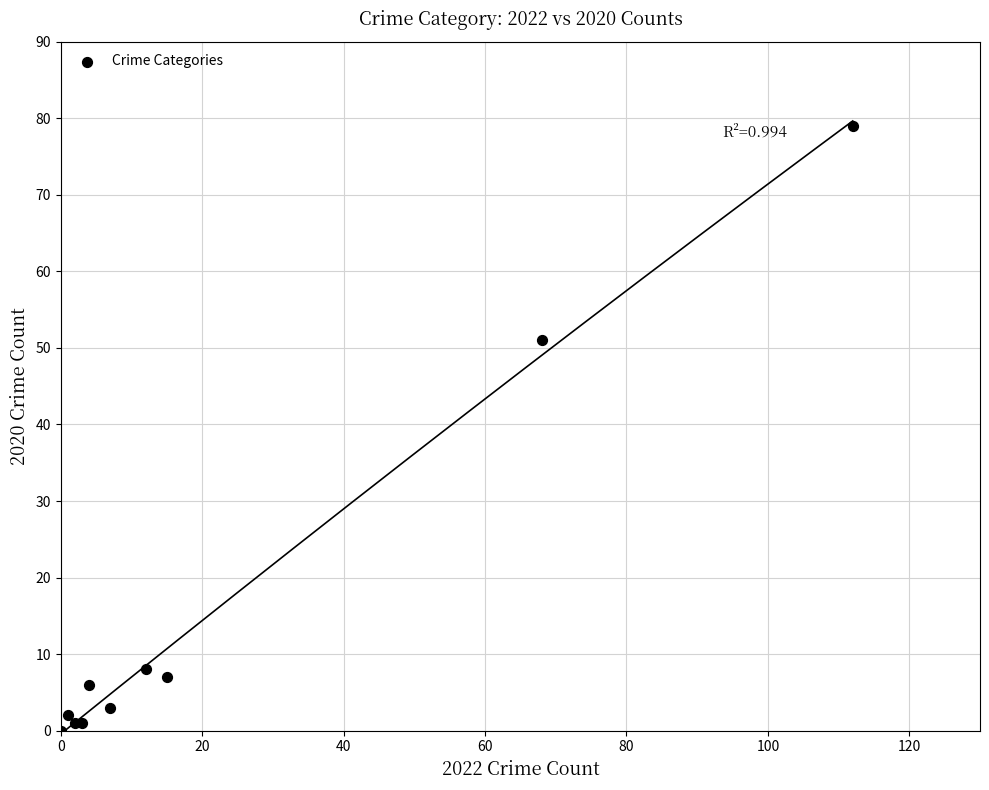

What Y value in the scatter plot is closest to 39?

51